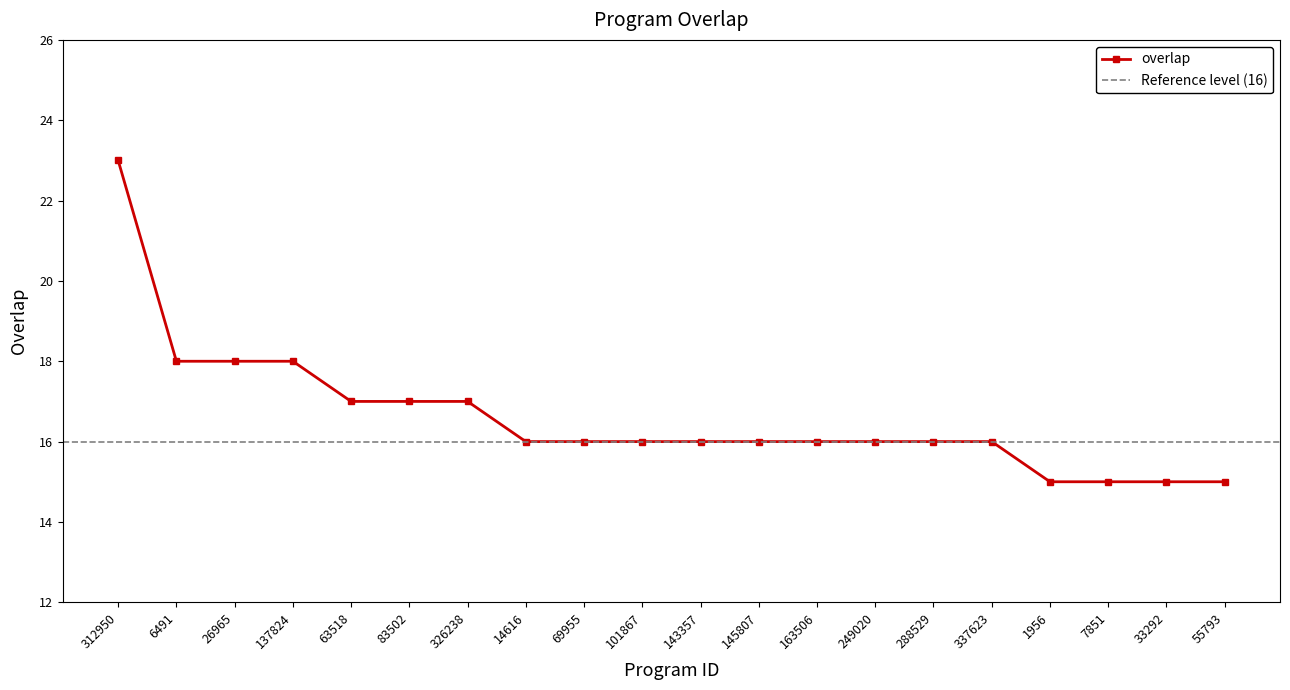

Which category has the lowest value across all series?

1956